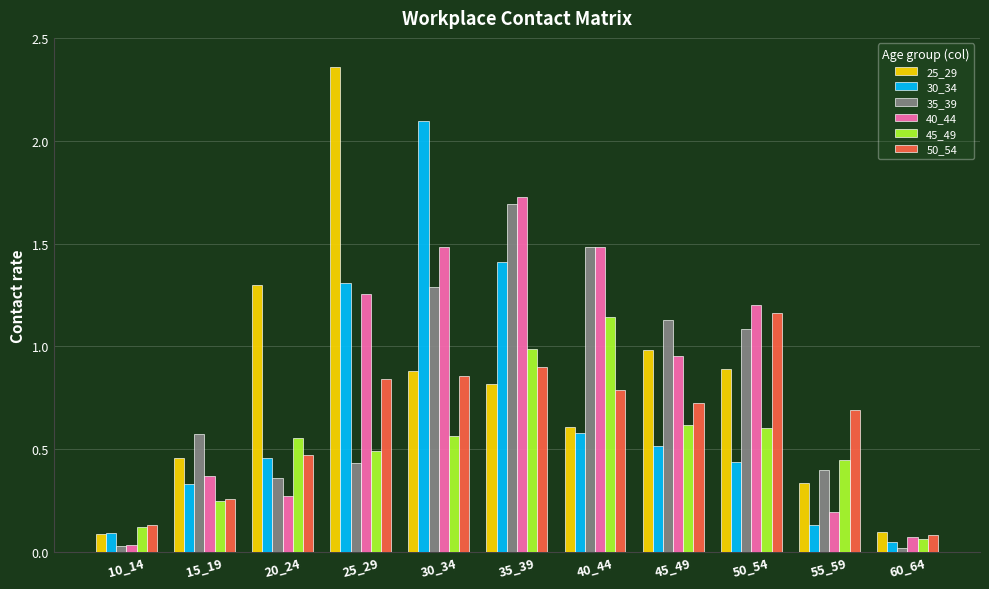

Are the bars grouped side by side (vs. stacked)?

Yes